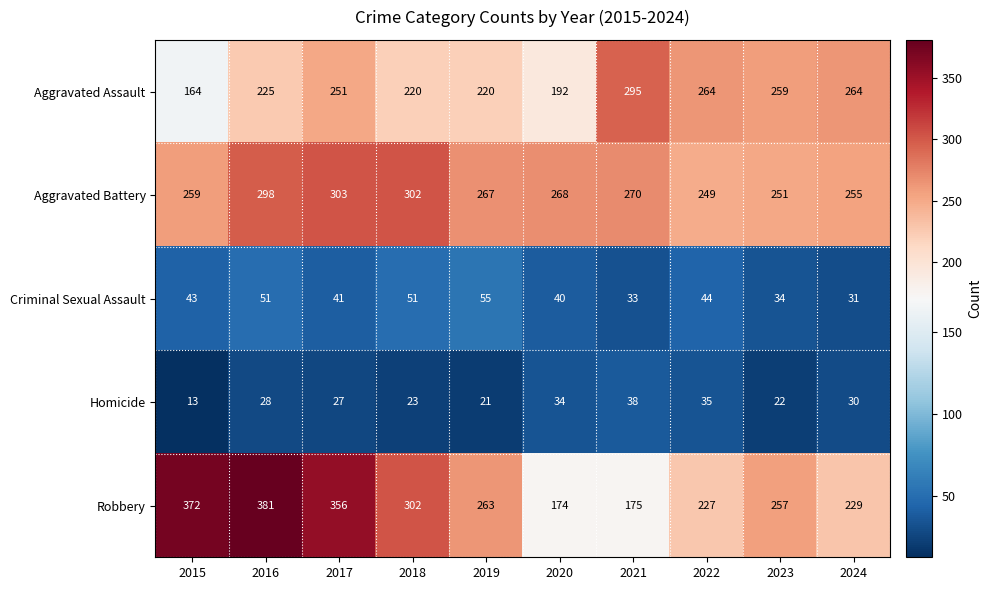

Which series has the largest total across all categories?

Robbery